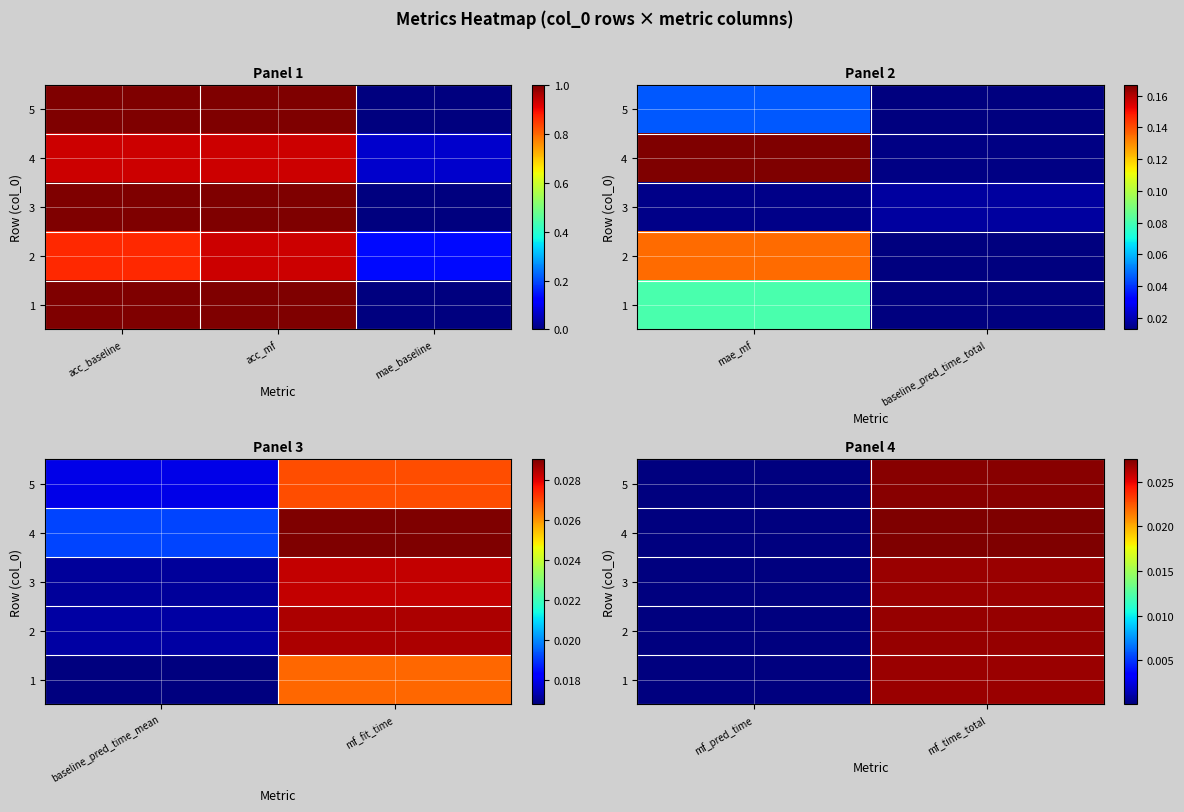

How many distinct data groups are displayed?

5